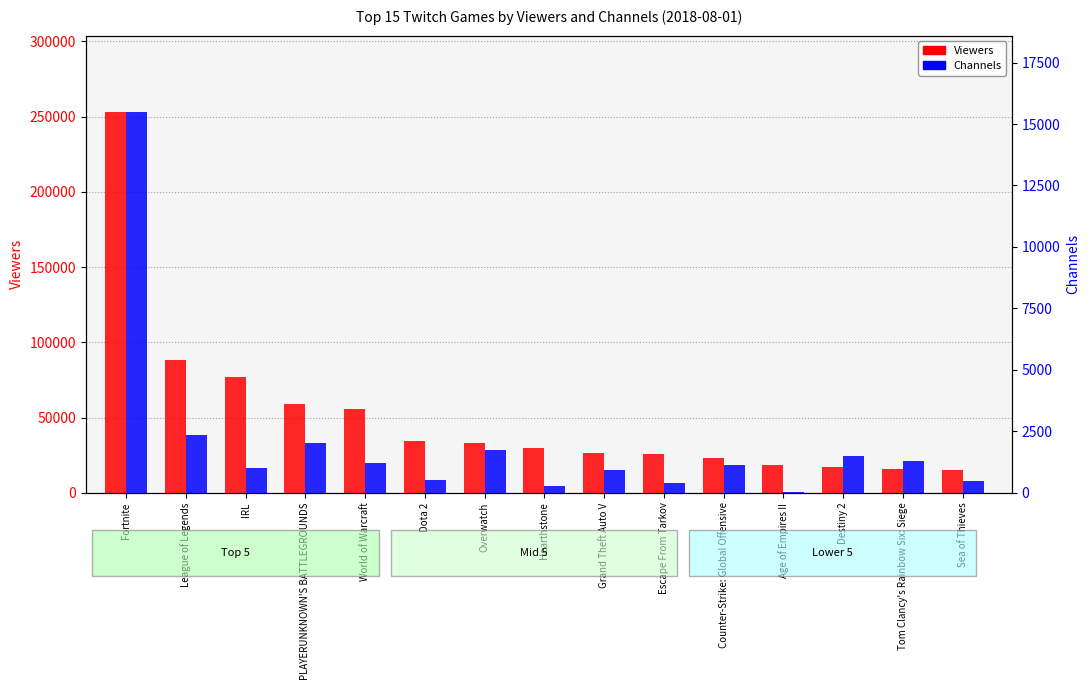

What is the total value across all series at IRL?

77680